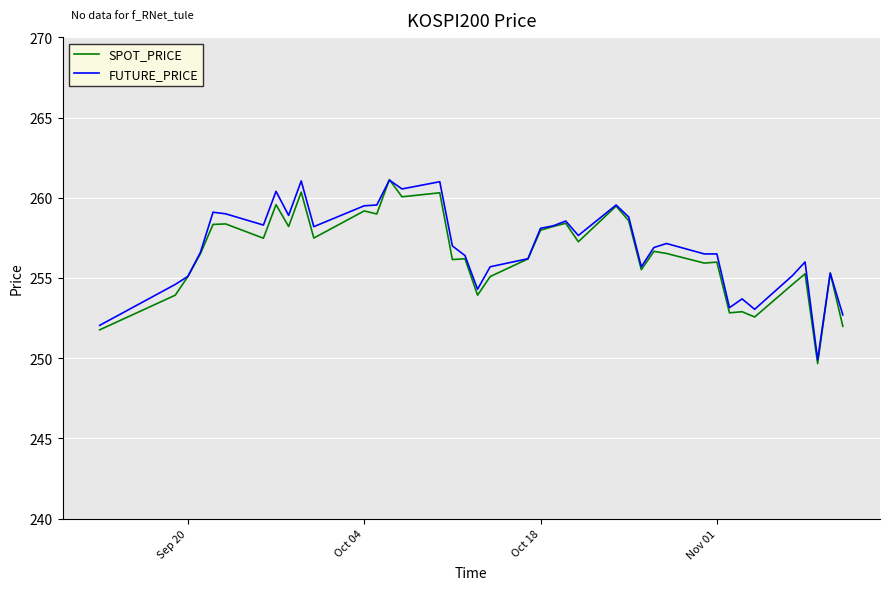

Is it true that SPOT_PRICE equals 259.2 at Oct 04?

True